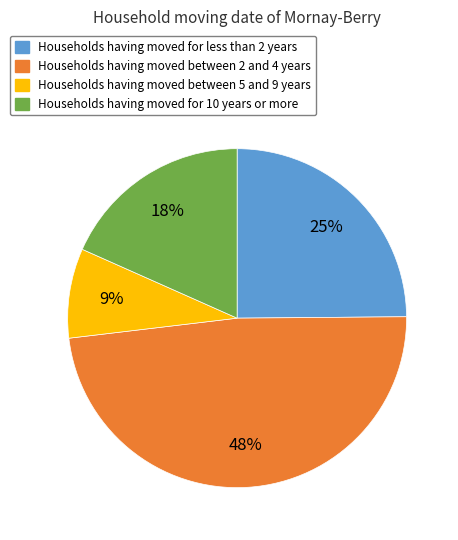

Is there any slice that represents more than half of the pie?

No